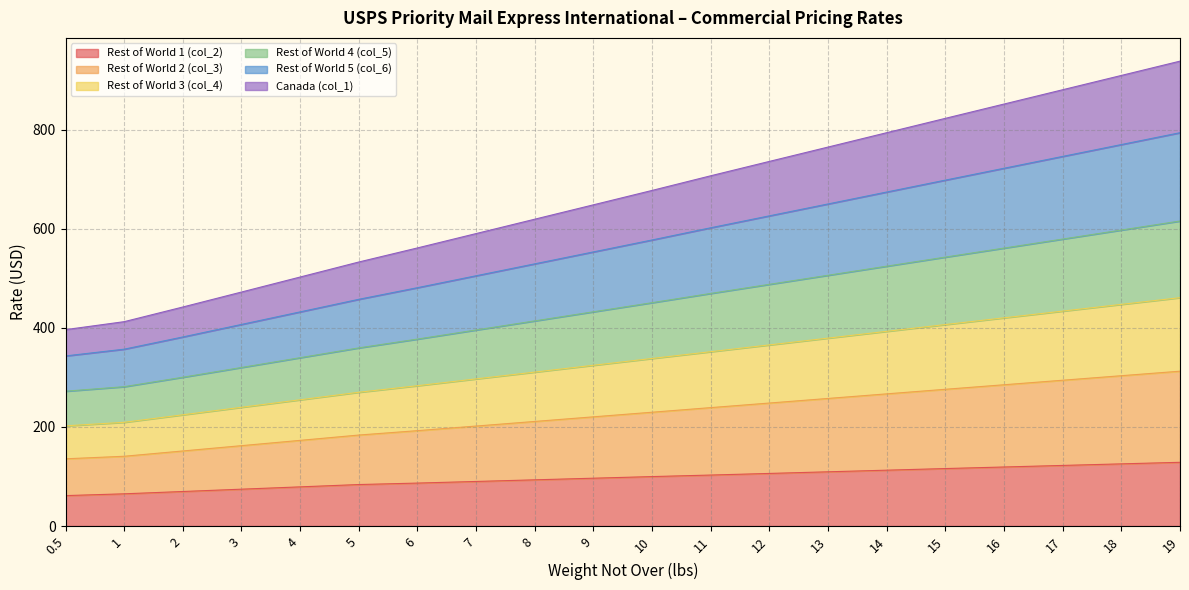

What is the total value across all series at 12?

736.0